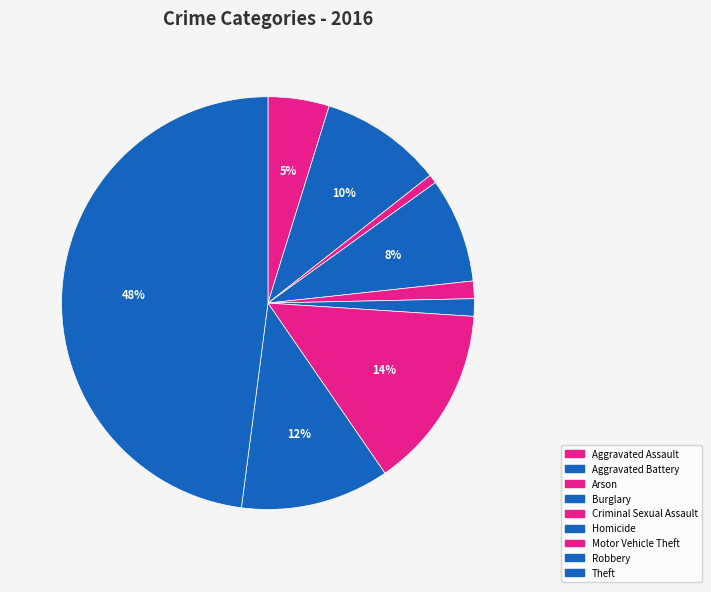

What portion of the pie excludes Criminal Sexual Assault?

98.6%